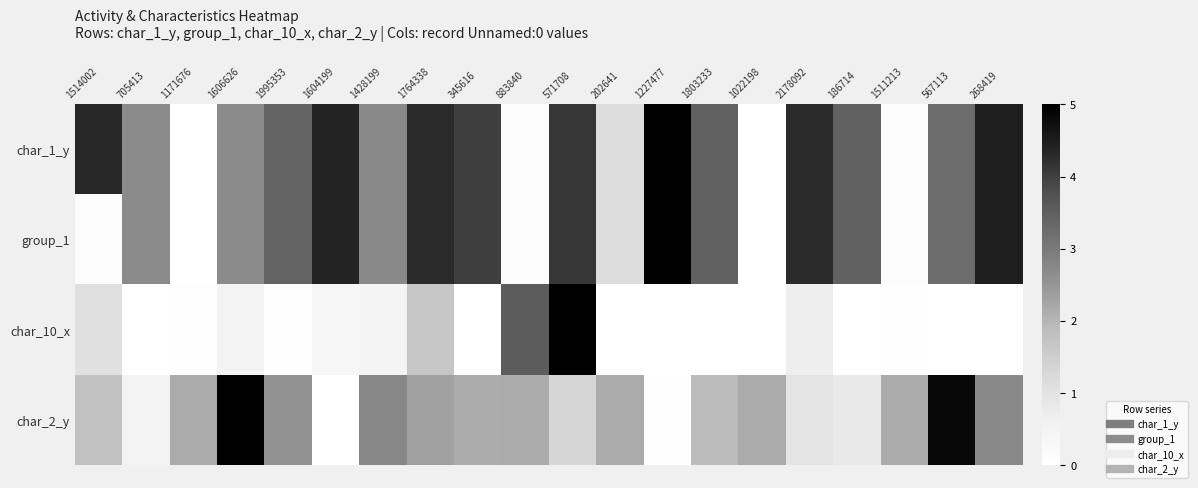

What is the total value across all series at 2178092?

10.2